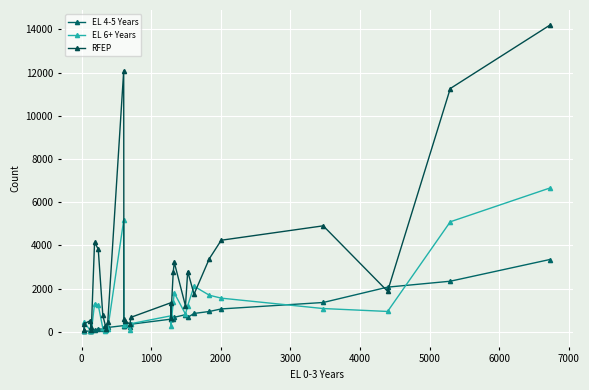

Count the number of categories in the chart.

29